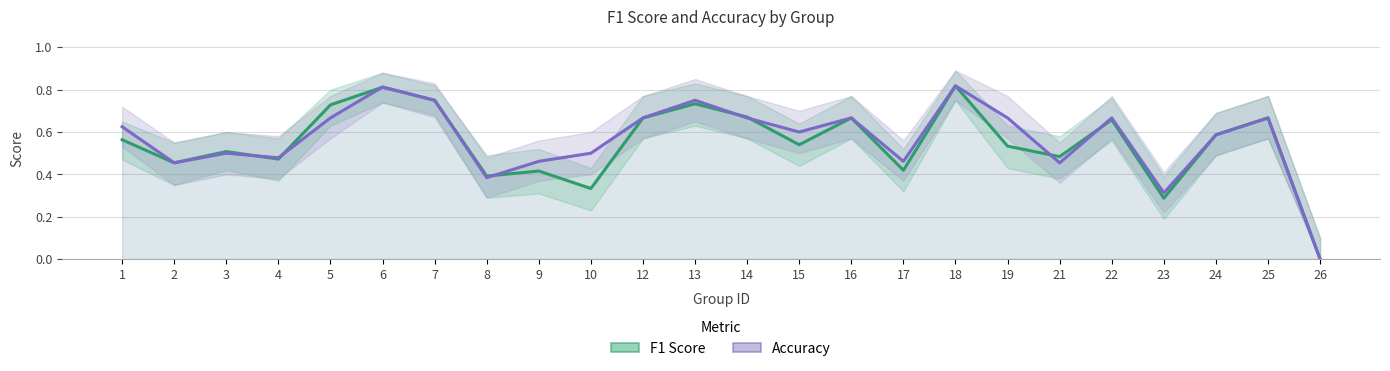

After their last crossing, which series has the higher values: F1 Score or Accuracy?

F1 Score